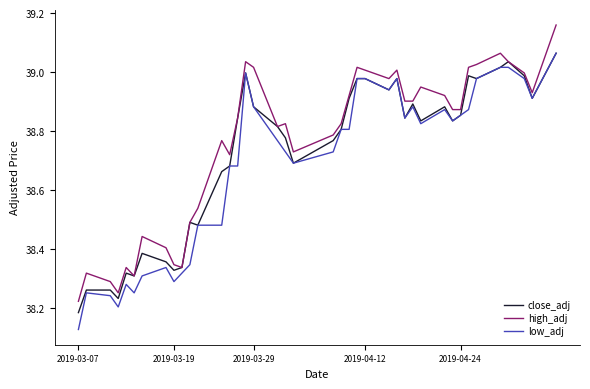

Which series has the largest range (max minus min)?

high_adj